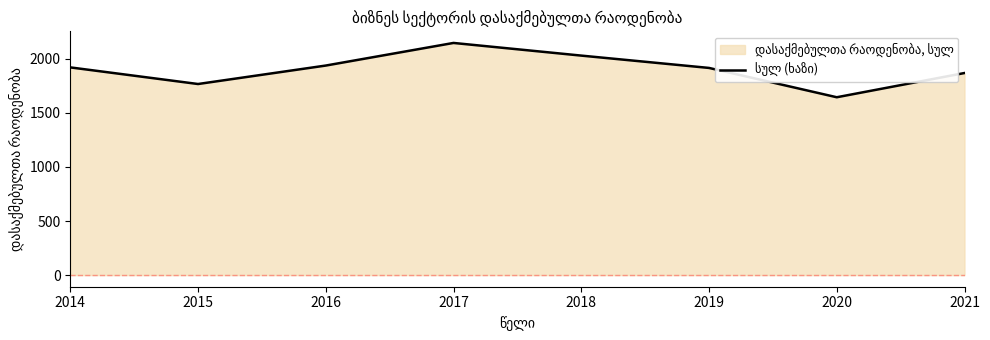

Does the chart display data point markers on the line(s)?

No